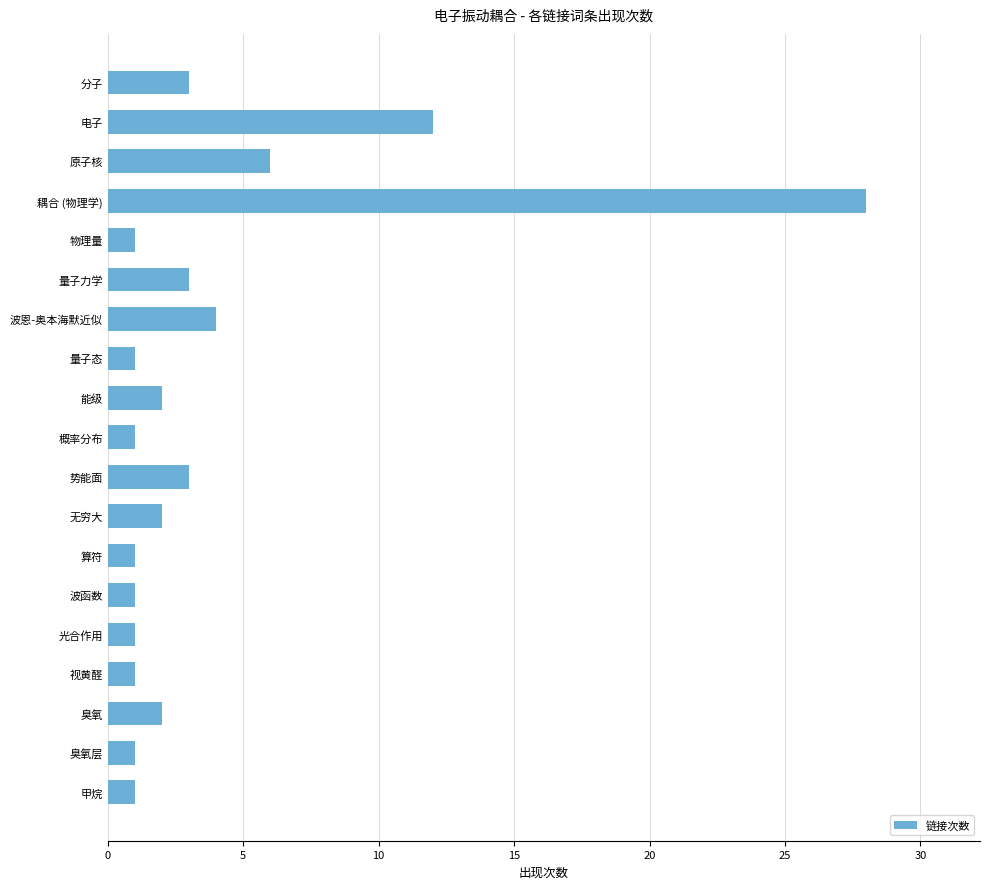

What is the ratio of the value at 势能面 to the value at 物理量?

3.0